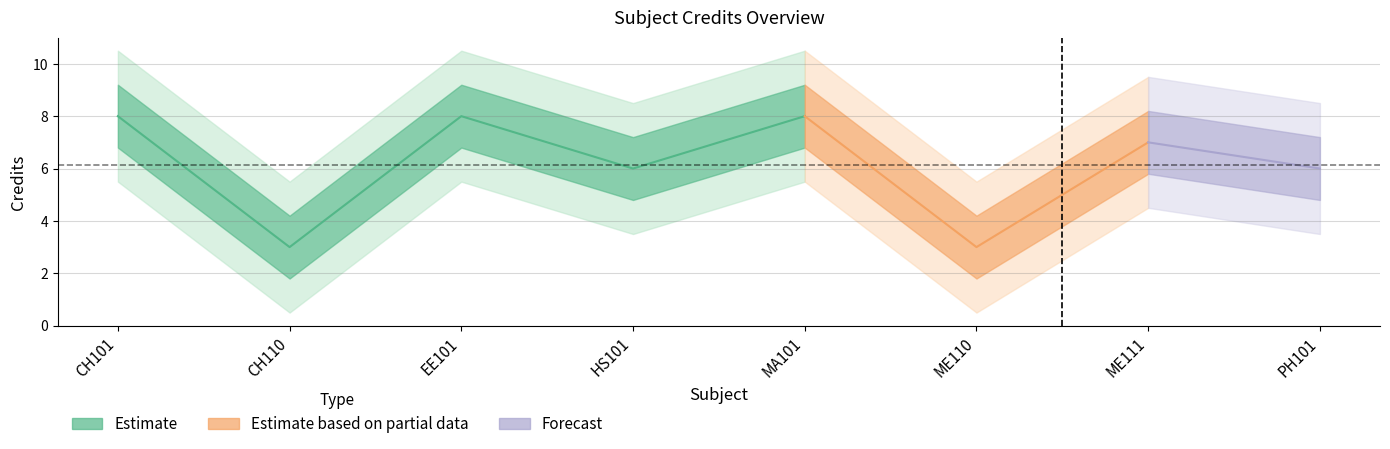

Is it true that the value at EE101 is 8?

True